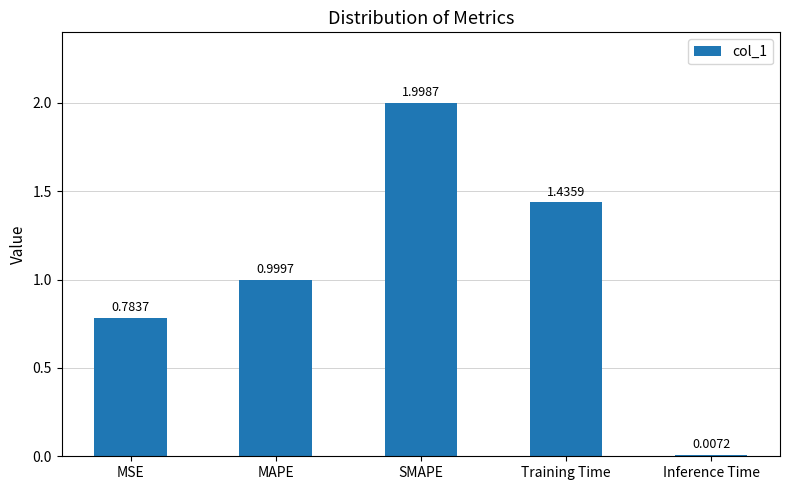

What position from the right is Inference Time?

1